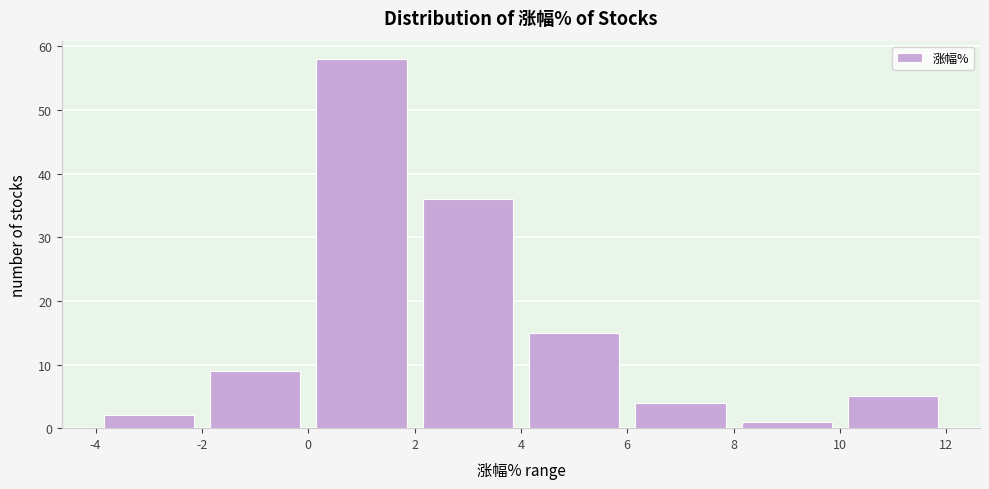

What is the height of the bar covering 8 to 10 on the x-axis? The values are not printed on the chart, so give them approximately, as read against the axis.

1